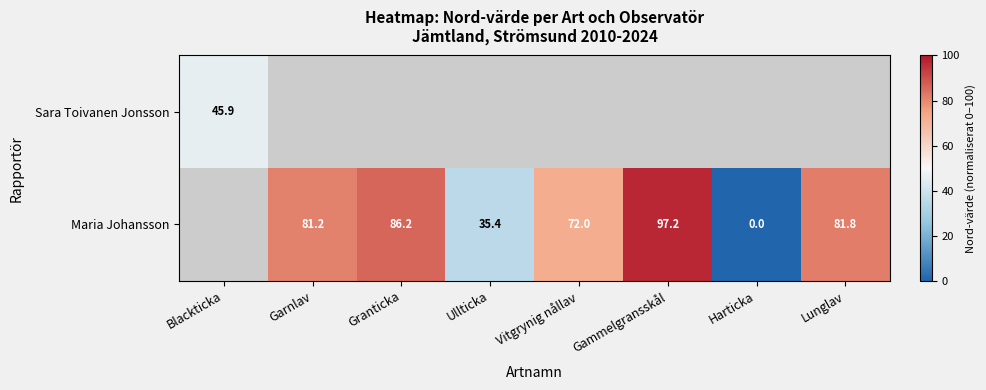

Rank the series at Ullticka from lowest to highest value.

Sara Toivanen Jonsson, Maria Johansson